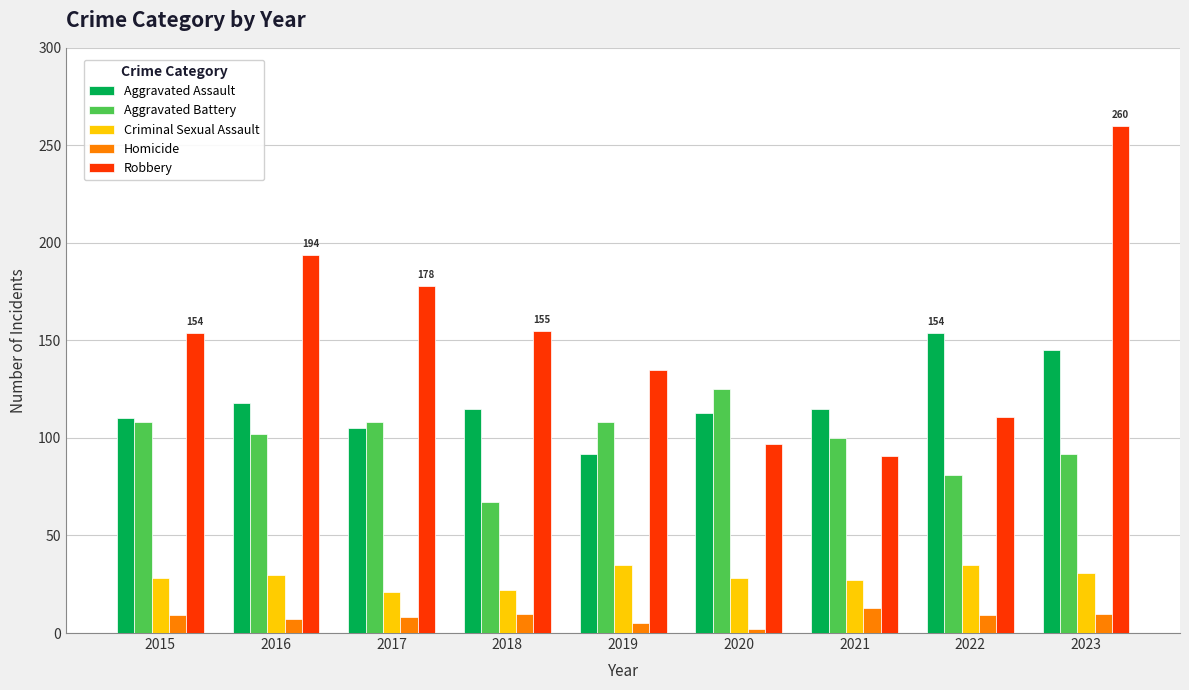

How many bars are there in each group?

5